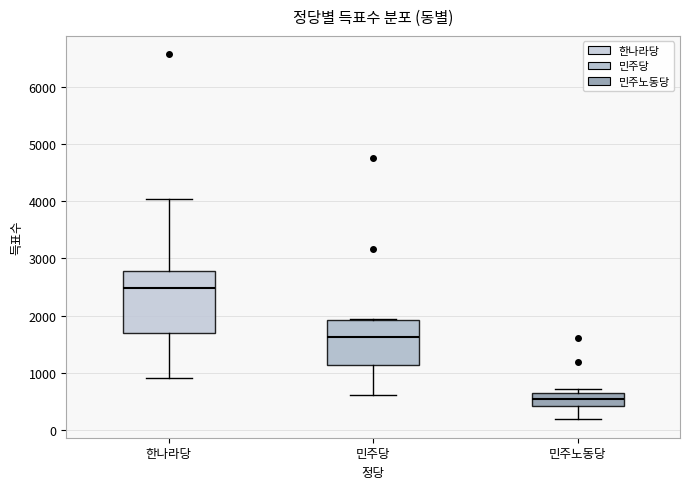

Which box is the tallest, from its lower edge to its upper edge?

한나라당